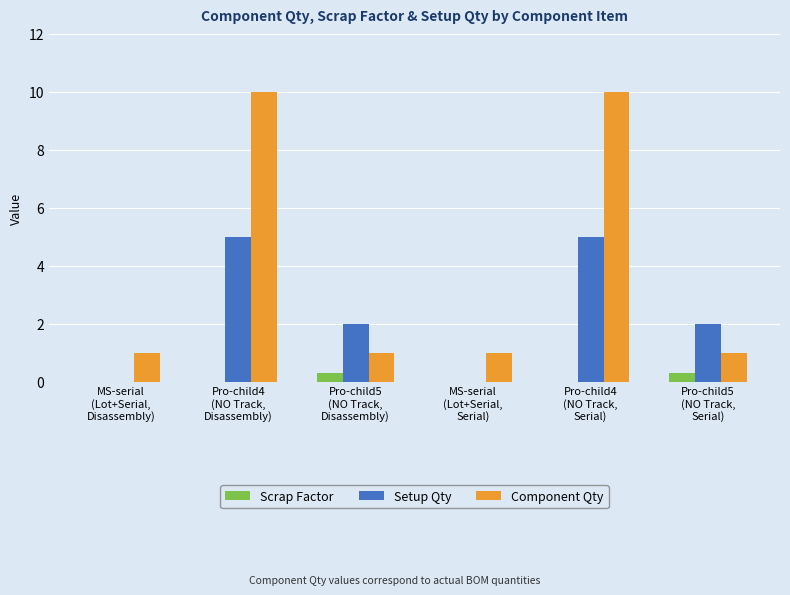

The Scrap Factor series shows 0.3 at Pro-child5
(NO Track,
Disassembly). True or false?

True